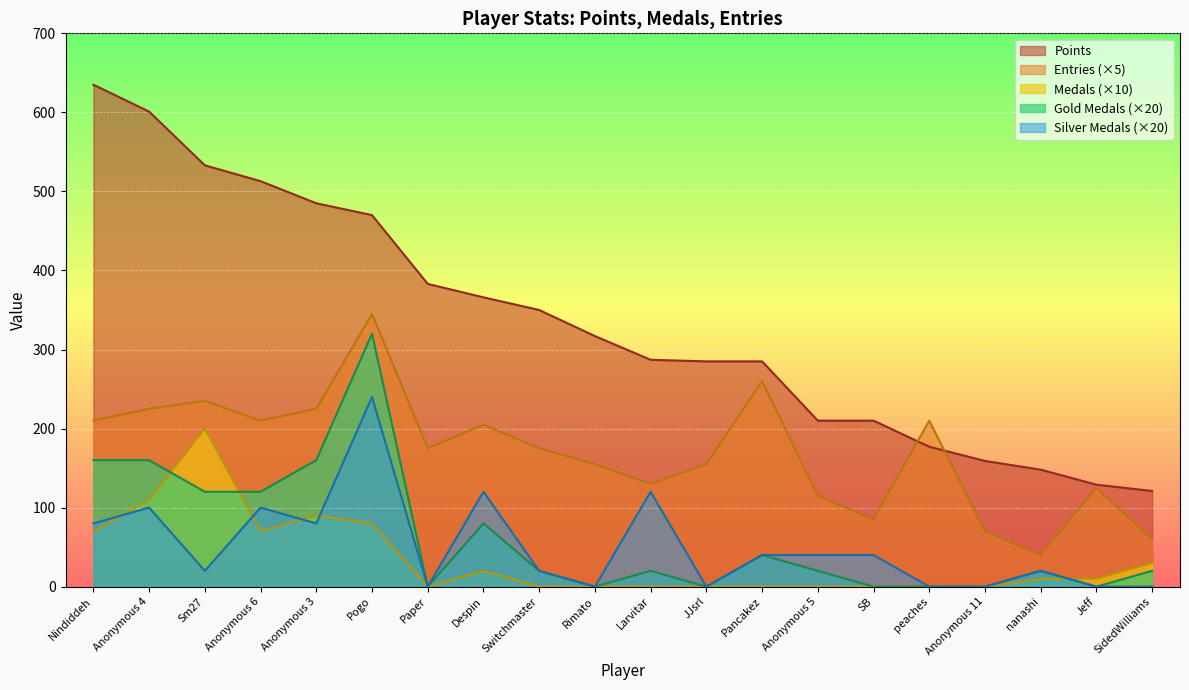

Is it true that Points equals 351 at Anonymous 6?

False